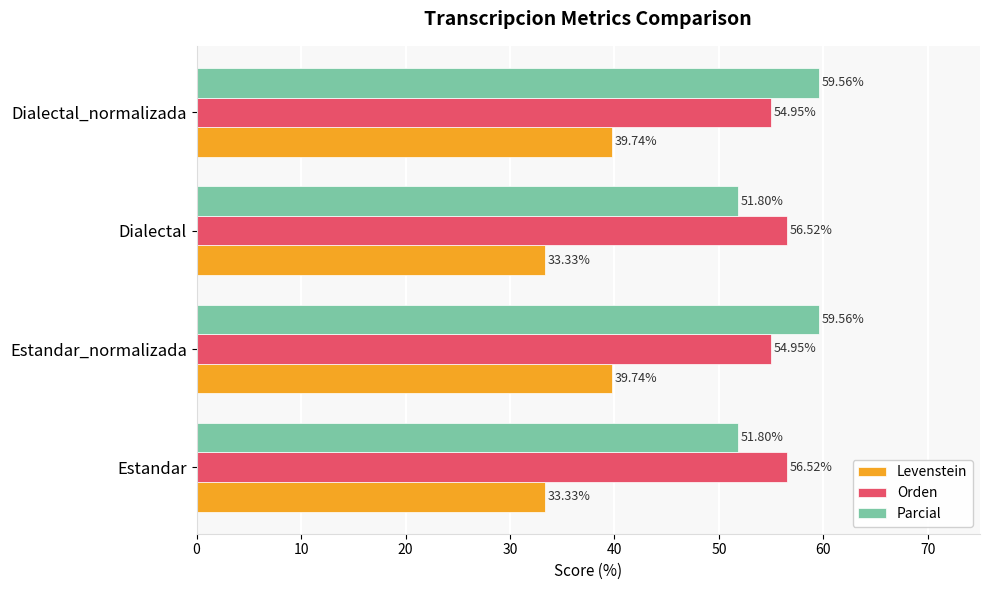

What is the difference between the maximum and minimum values in the Orden series?

1.6